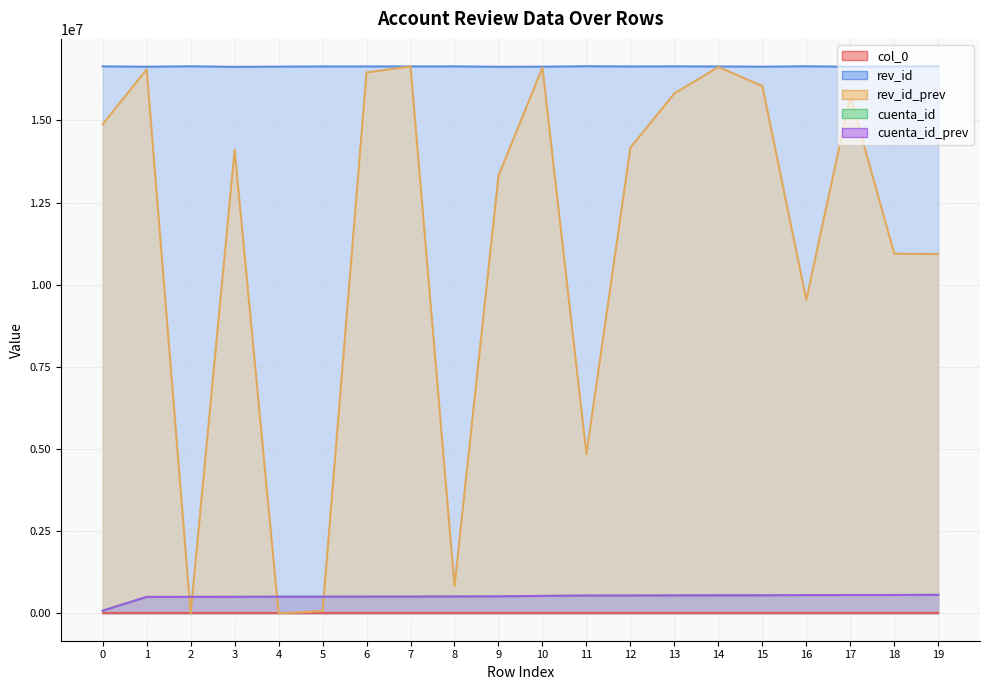

What is the sum of the cuenta_id_prev values at 13 and 1?

1046806